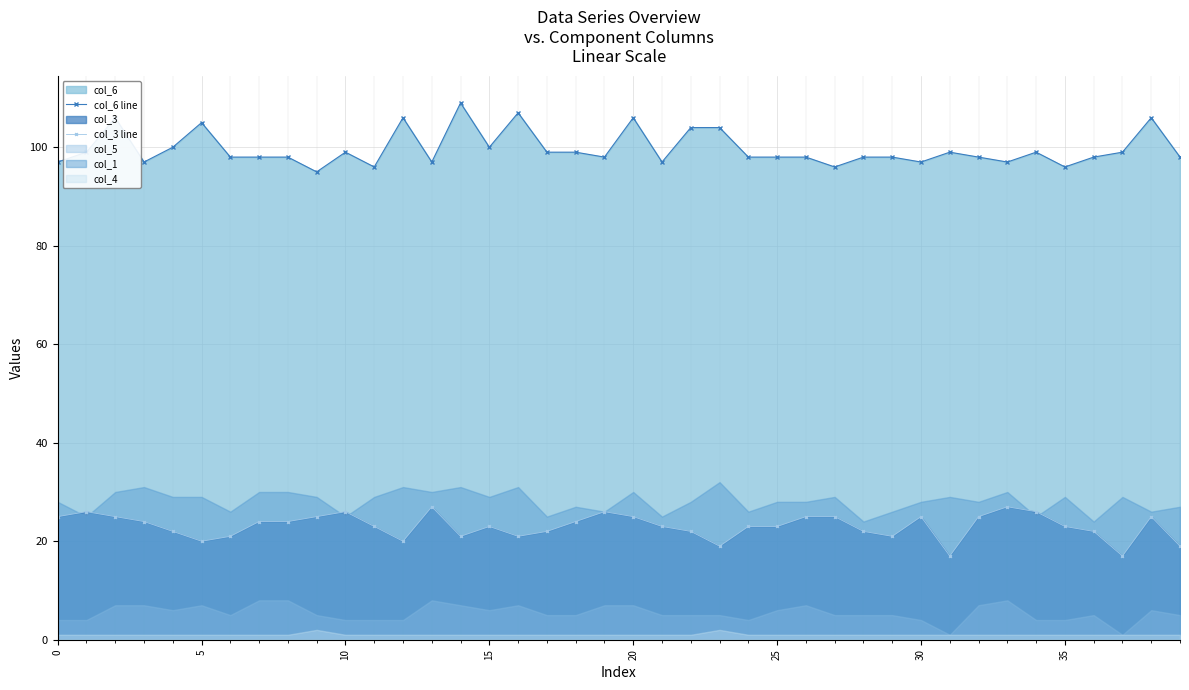

What is the lowest value of the col_6 line series?

95